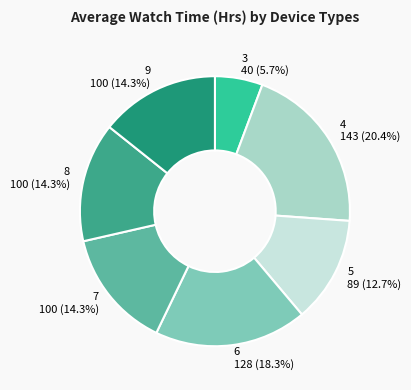

Which category has the biggest portion of the pie?

4